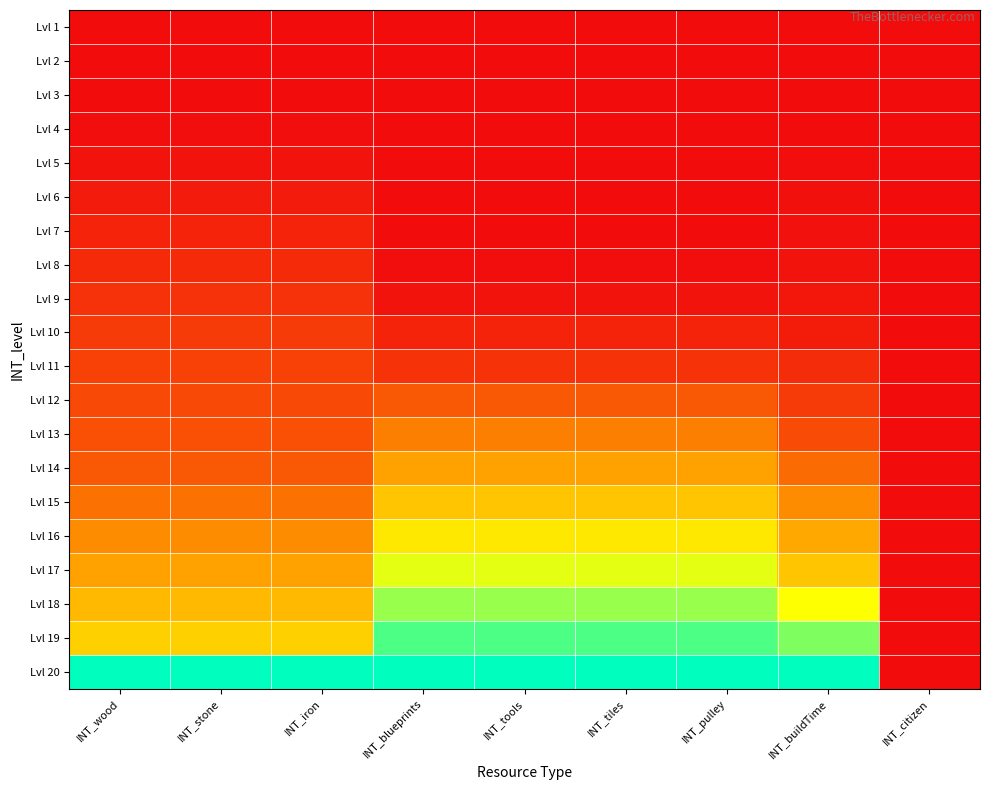

Which series has the widest spread of values?

Lvl 20